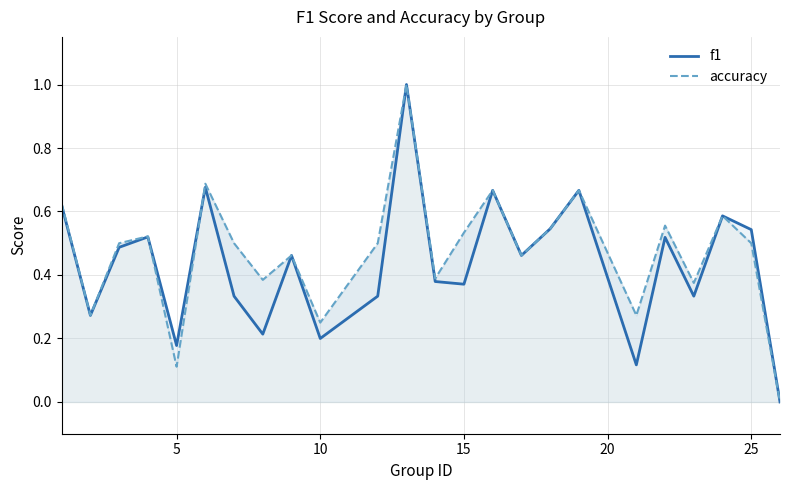

Reading left to right, transcribe all the data shown in this chart.

f1: 0.6	0.3	0.5	0.5	0.2	0.7	0.3	0.2	0.5	0.2	0.3	1.0	0.4	0.4	0.7	0.5	0.5	0.7	0.1	0.5	0.3	0.6	0.5	0.0
accuracy: 0.6	0.3	0.5	0.5	0.1	0.7	0.5	0.4	0.5	0.2	0.5	1.0	0.4	0.5	0.7	0.5	0.5	0.7	0.3	0.6	0.4	0.6	0.5	0.0